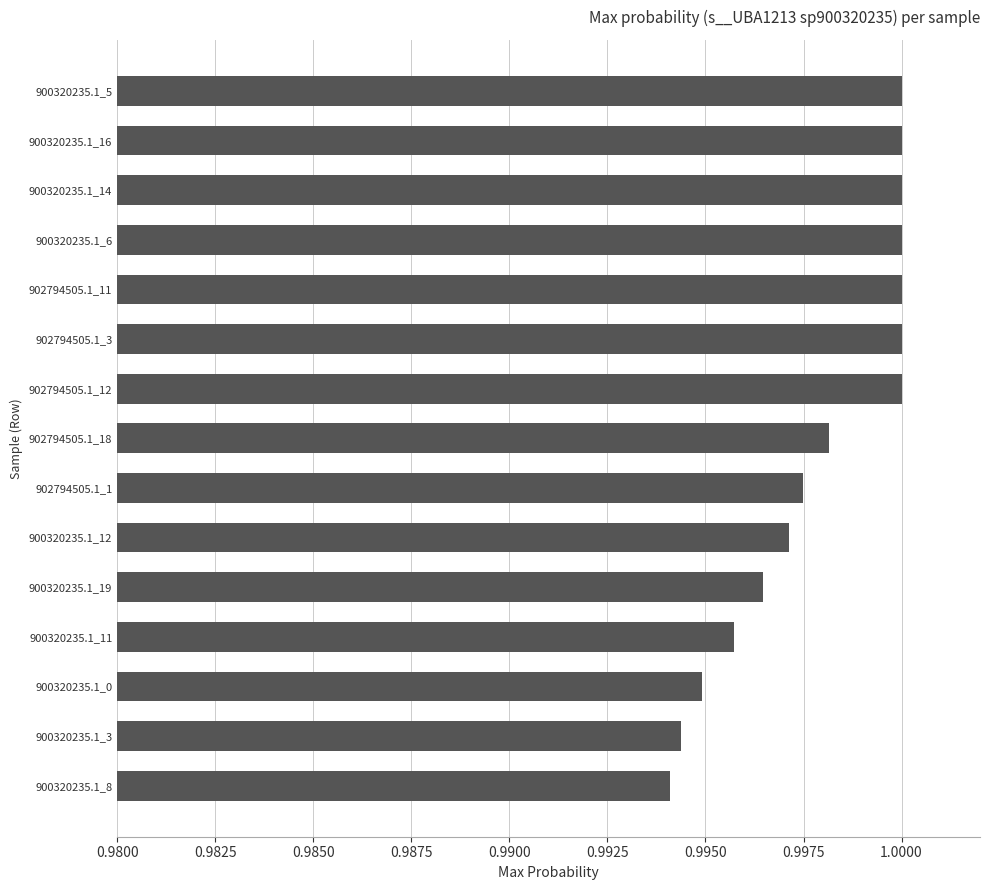

Which category has the lowest value across all series?

900320235.1_8